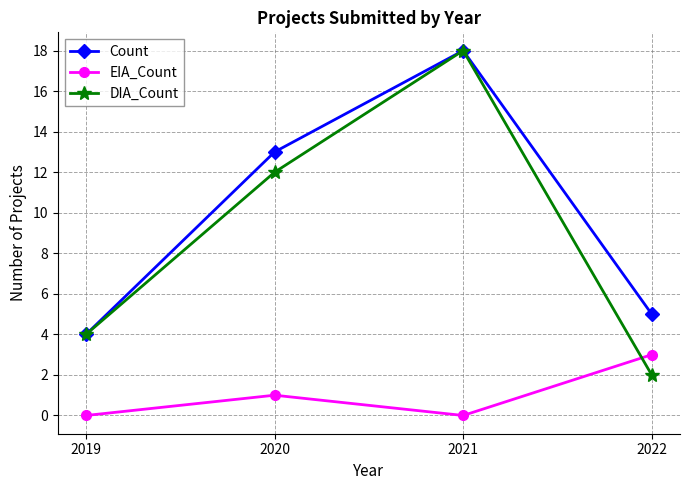

Count the number of data series in this chart.

3